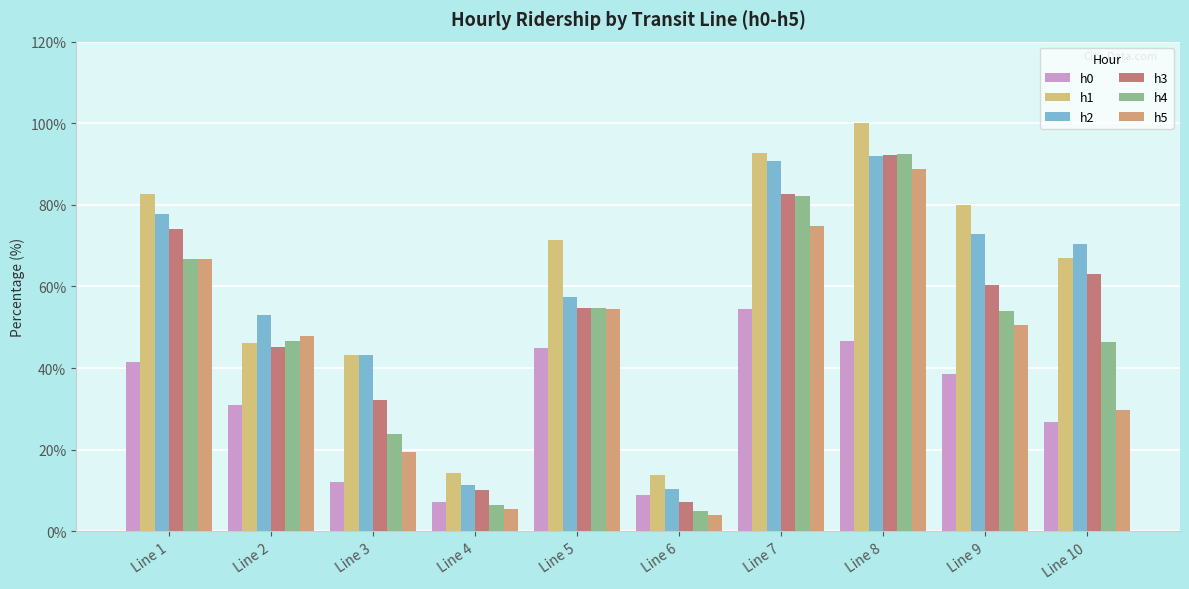

What is the approximate value of h4 at Line 4?

6.4